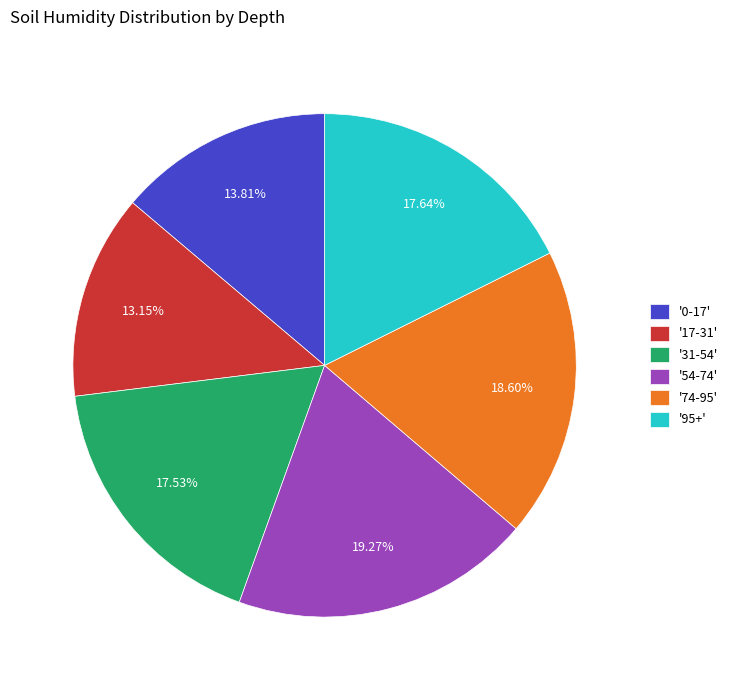

Between '74-95' and '95+', which is larger?

'74-95'